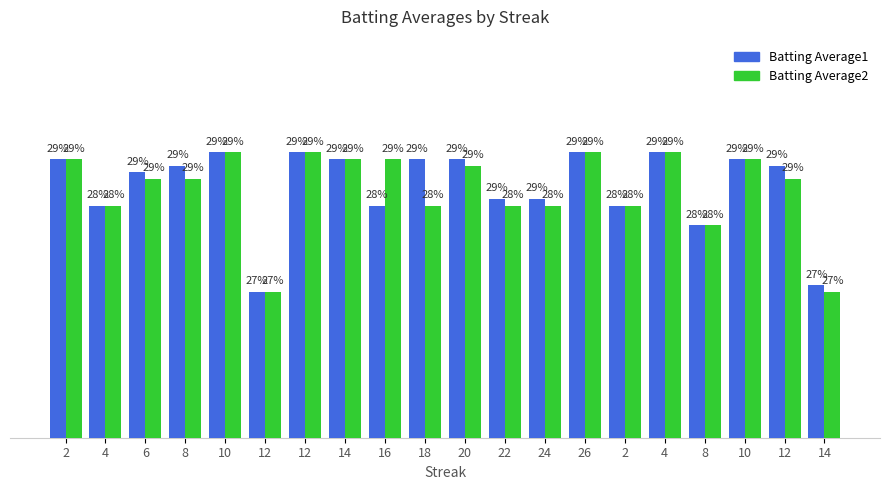

Are the bars grouped side by side (vs. stacked)?

Yes